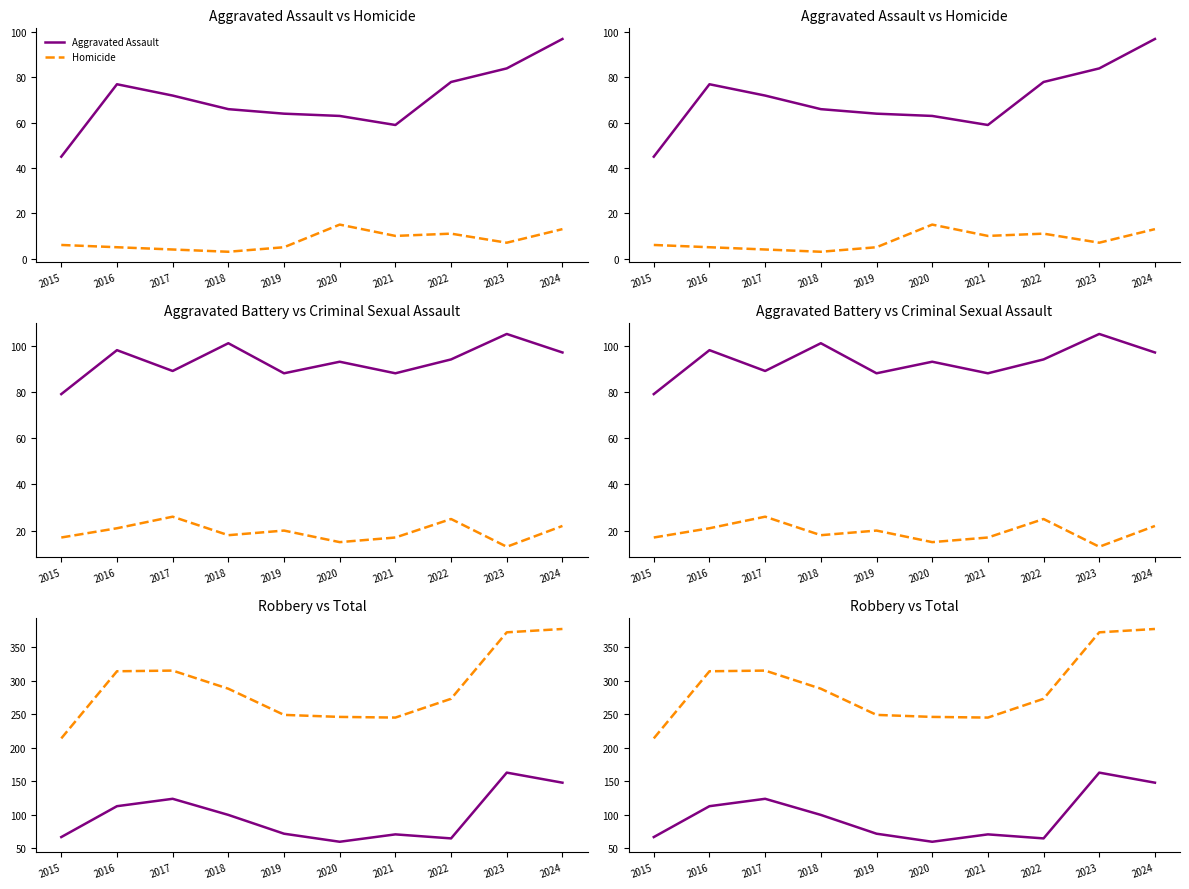

True or false: Total and Homicide cross at least once.

False